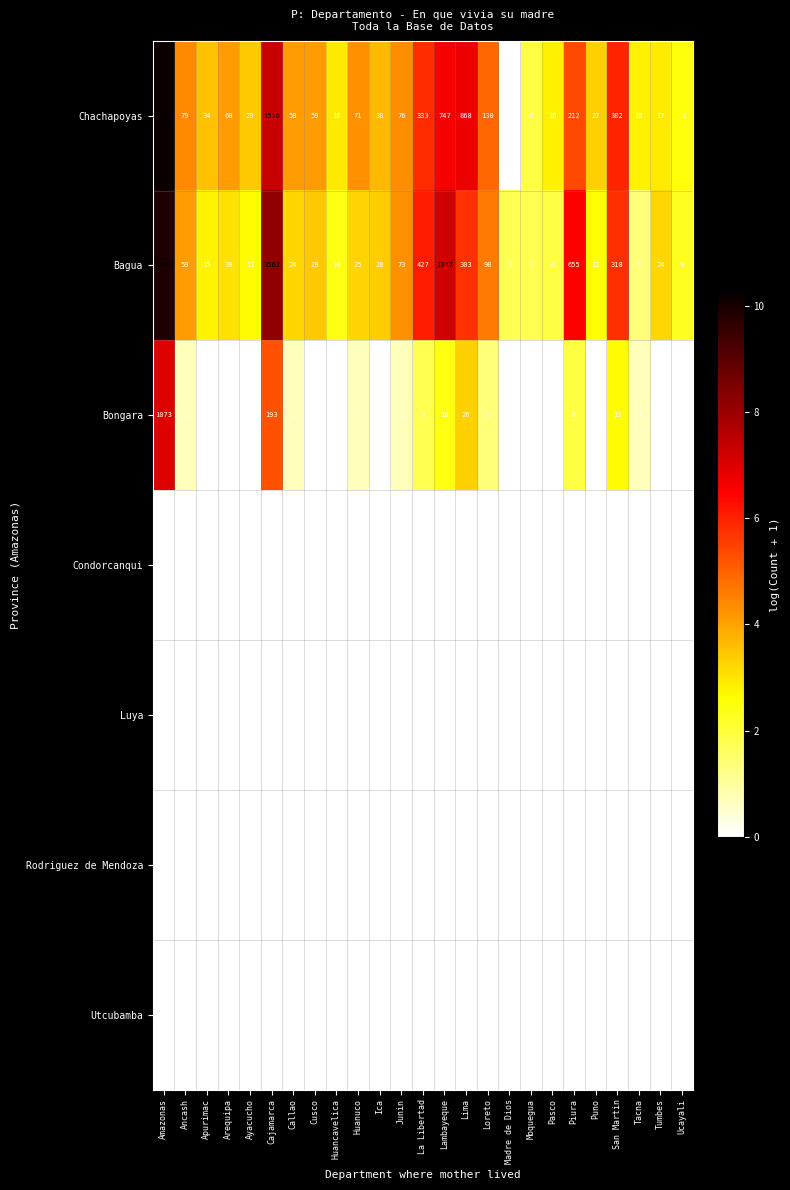

At how many categories does at least one series exceed 3?

19